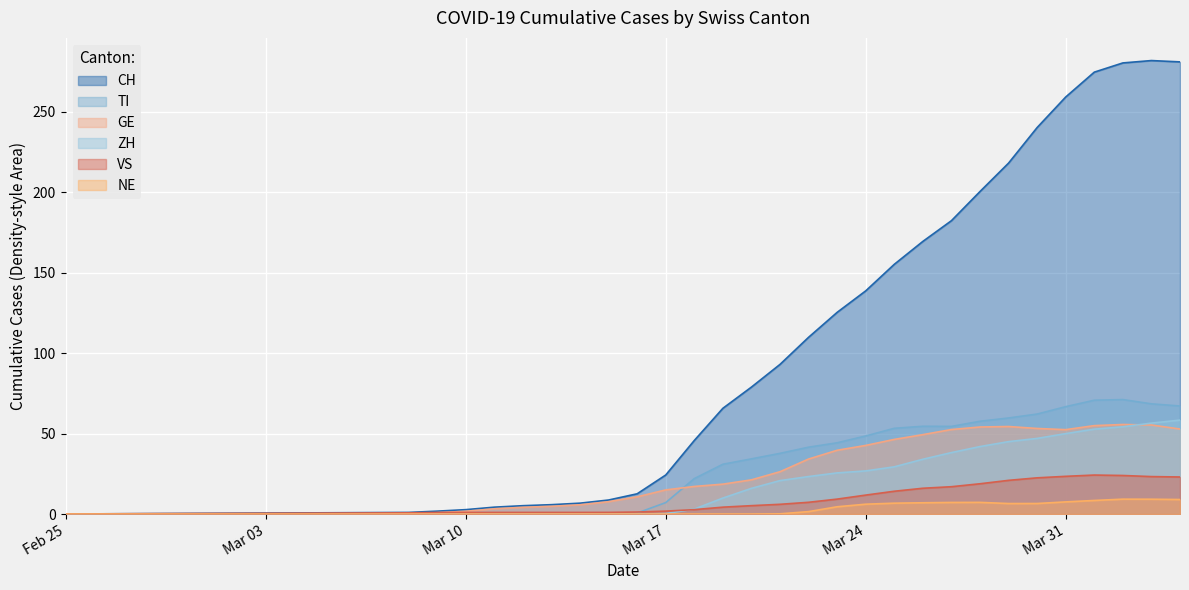

Which series has the largest range (max minus min)?

CH